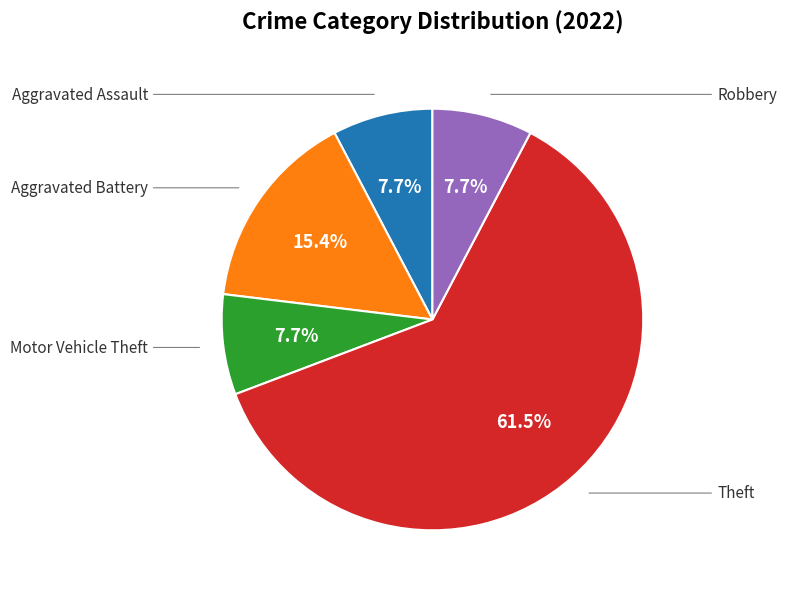

Is there a majority slice in this chart?

Yes